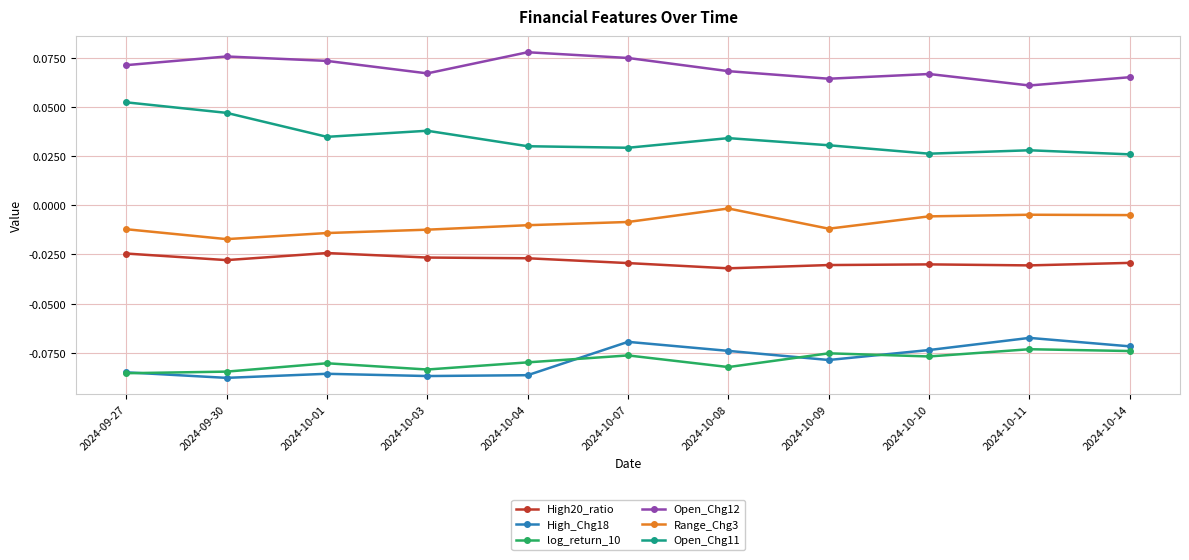

Which series changed the most between 2024-09-27 and 2024-10-14?

Open_Chg11